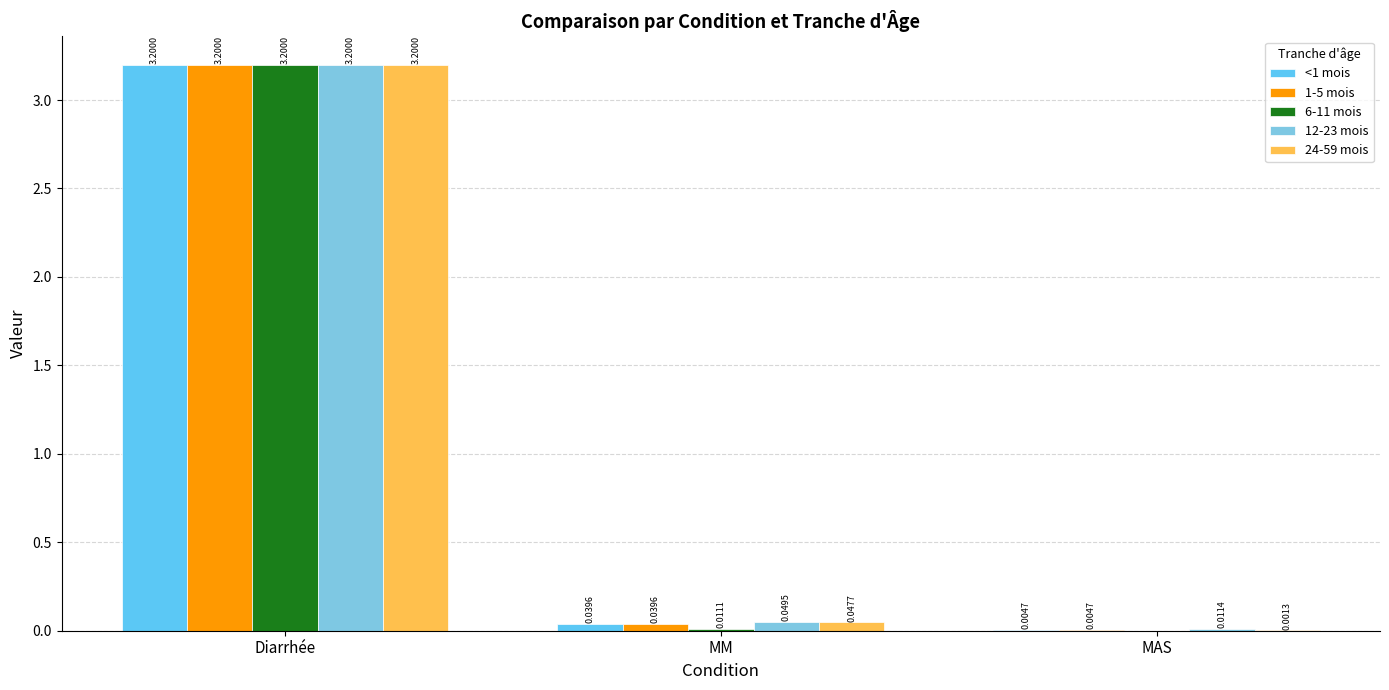

Rank the series by their maximum value, from lowest to highest.

<1 mois, 1-5 mois, 6-11 mois, 12-23 mois, 24-59 mois